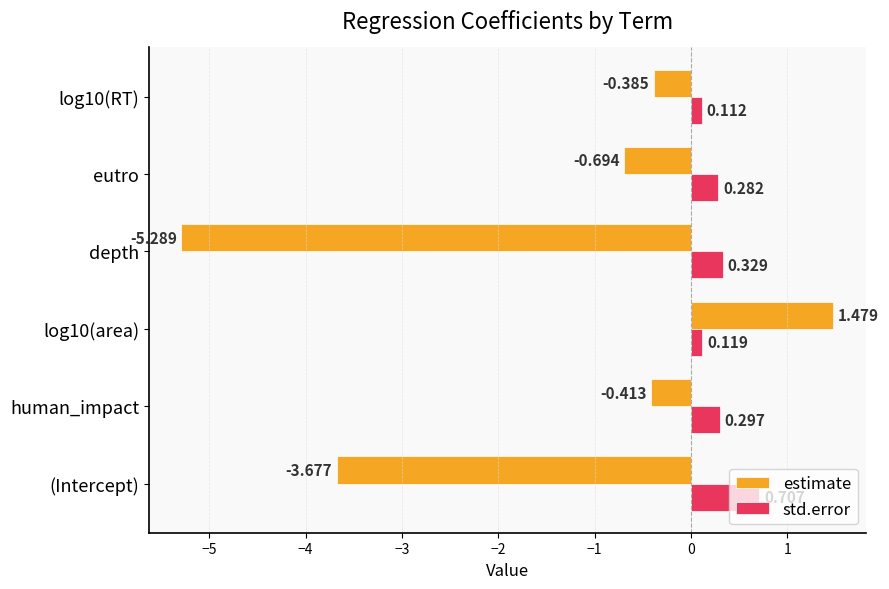

What are all the series names shown in the legend?

estimate, std.error